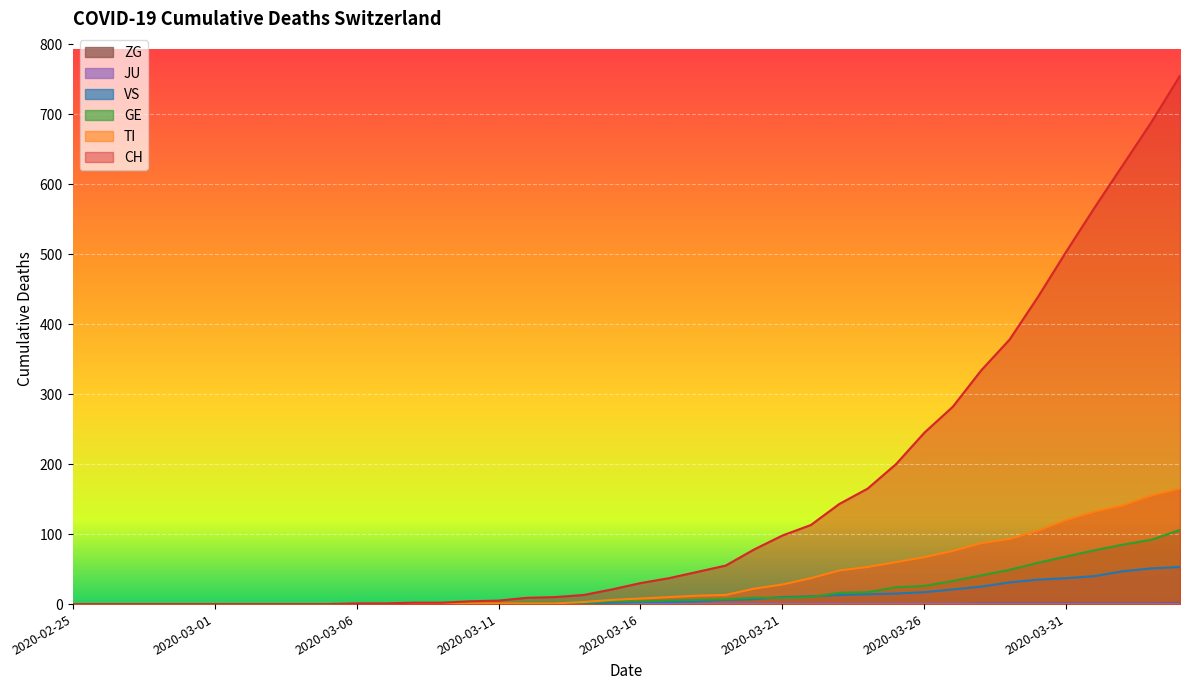

True or false: VS has a value of 5 at 2020-03-16.

False